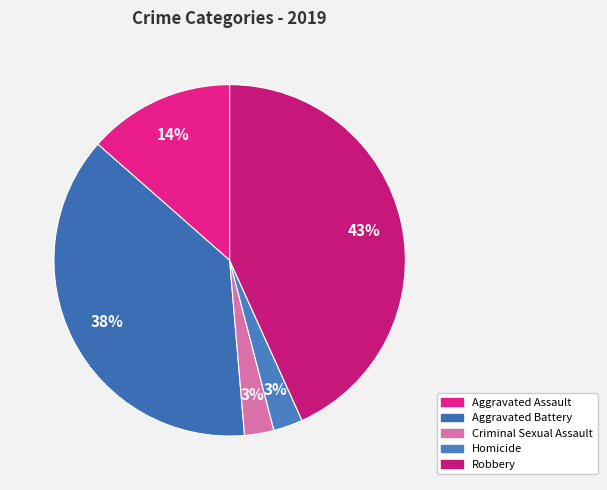

To the nearest percent, what is the average slice percentage?

20%